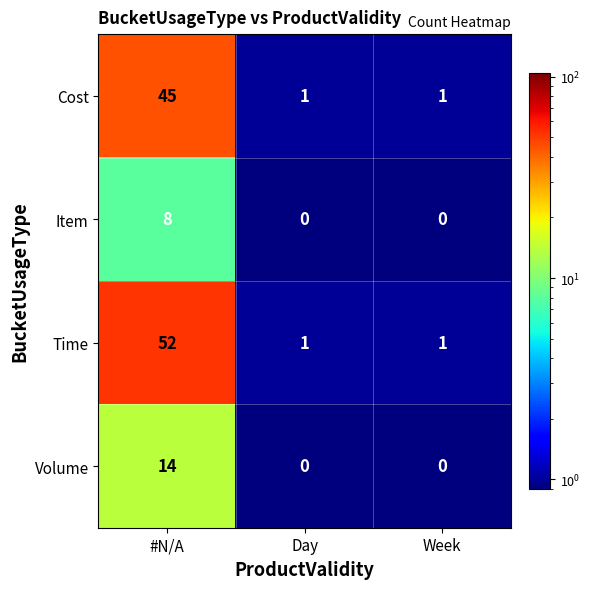

What is the total value across all series at Day?

2